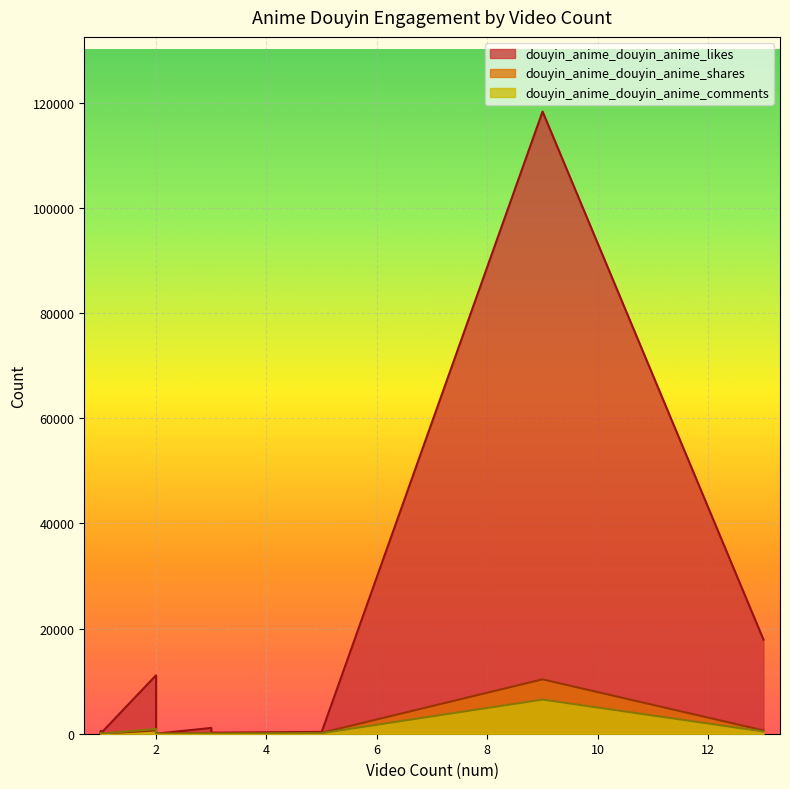

What are all the series names shown in the legend?

douyin_anime_douyin_anime_likes, douyin_anime_douyin_anime_shares, douyin_anime_douyin_anime_comments